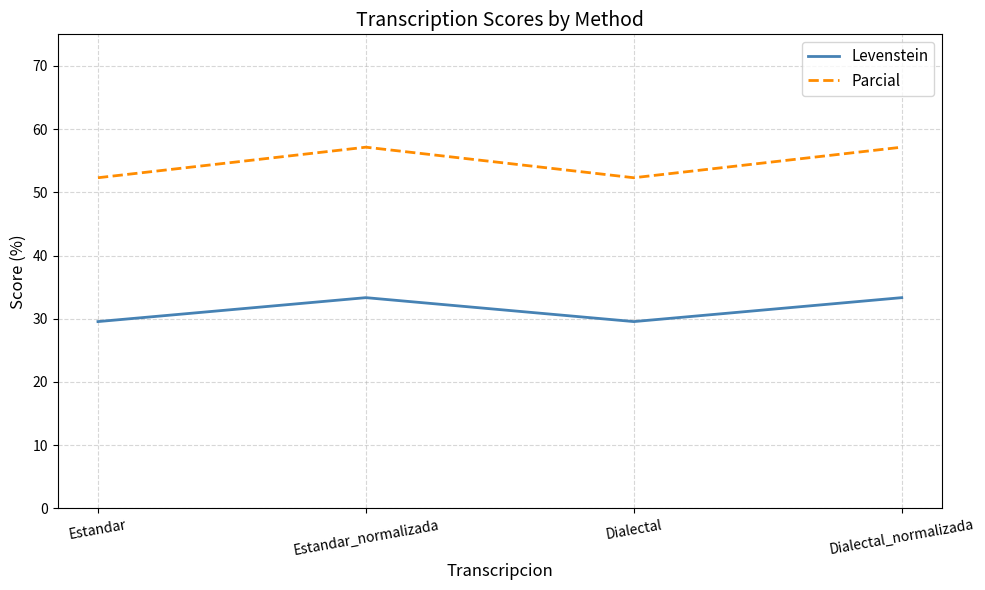

Between Estandar and Dialectal_normalizada, which series saw the biggest shift?

Parcial